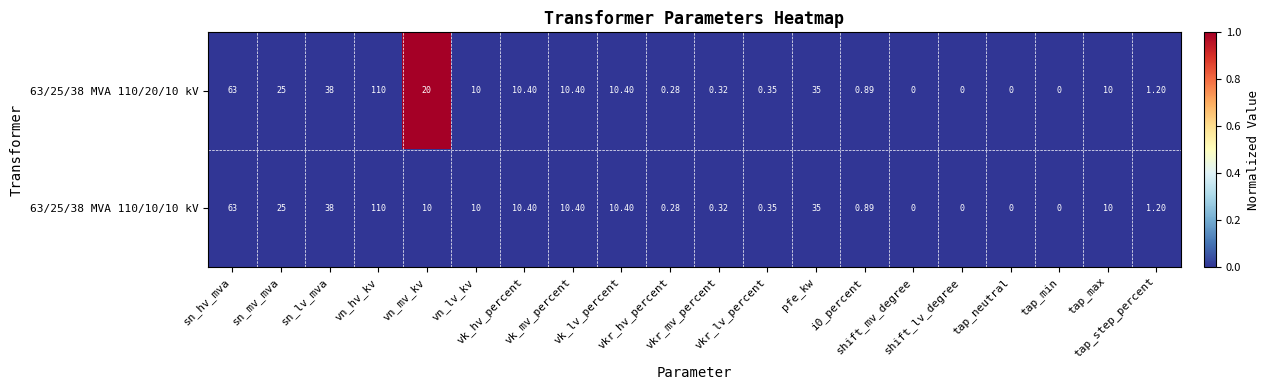

List the series in order of their overall mean, lowest first.

63/25/38 MVA 110/10/10 kV, 63/25/38 MVA 110/20/10 kV